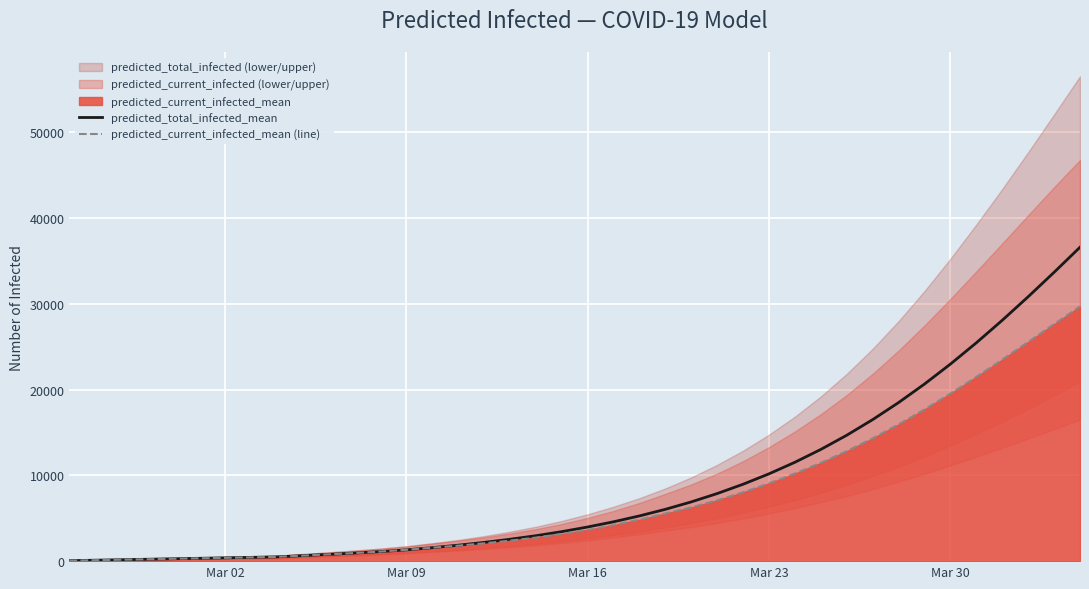

What is the maximum value for predicted_current_infected_mean (line)?

29695